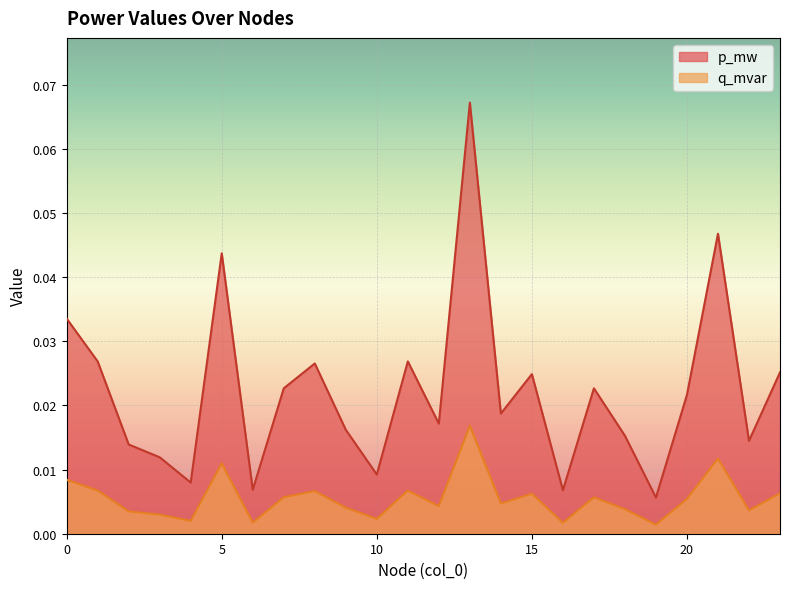

Rank the categories by q_mvar value from highest to lowest.

13, 21, 5, 0, 11, 1, 8, 23, 15, 17, 7, 20, 14, 12, 9, 18, 22, 2, 3, 10, 4, 6, 16, 19